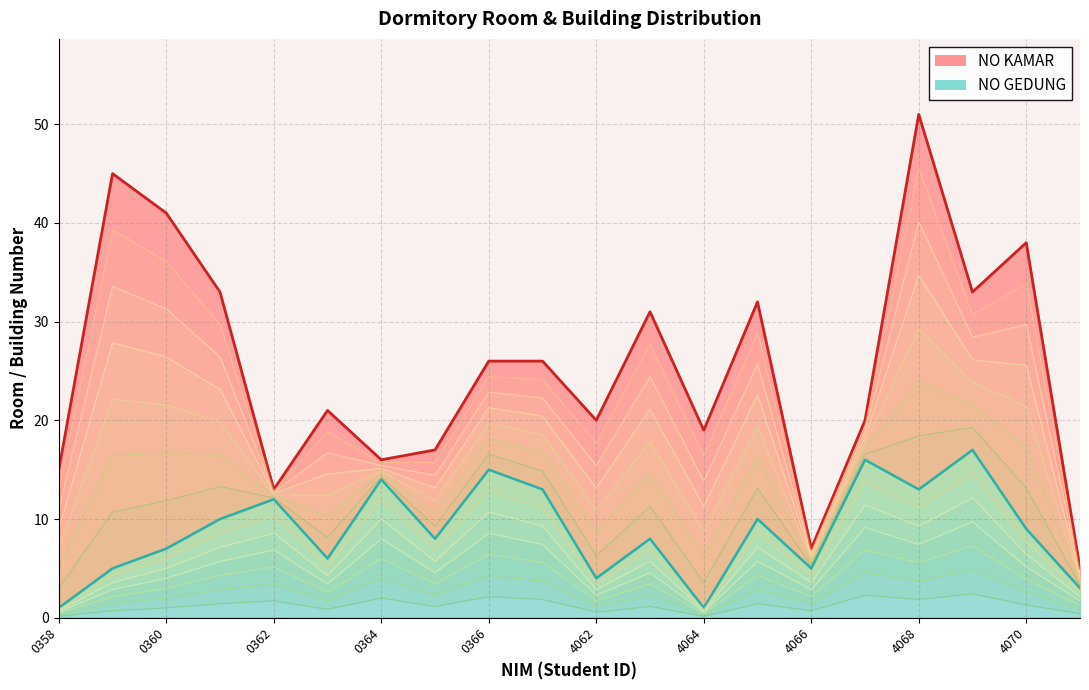

Where does the data first go above 9?

1301180361